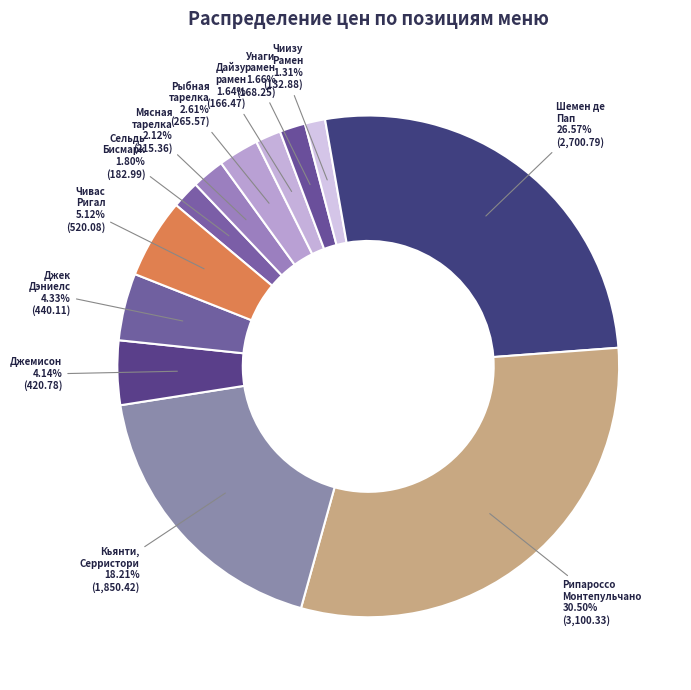

To the nearest percent, what is the difference between the Джемисон and Унаги рамен slice percentages?

2%